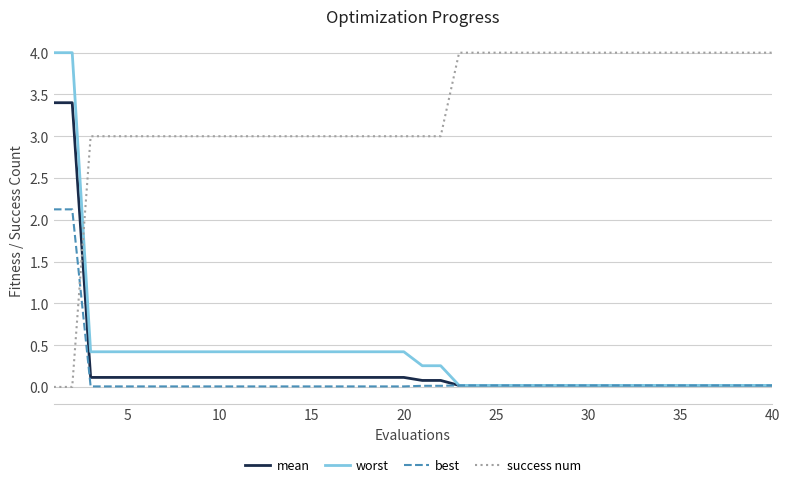

What is the maximum value for best?

2.1